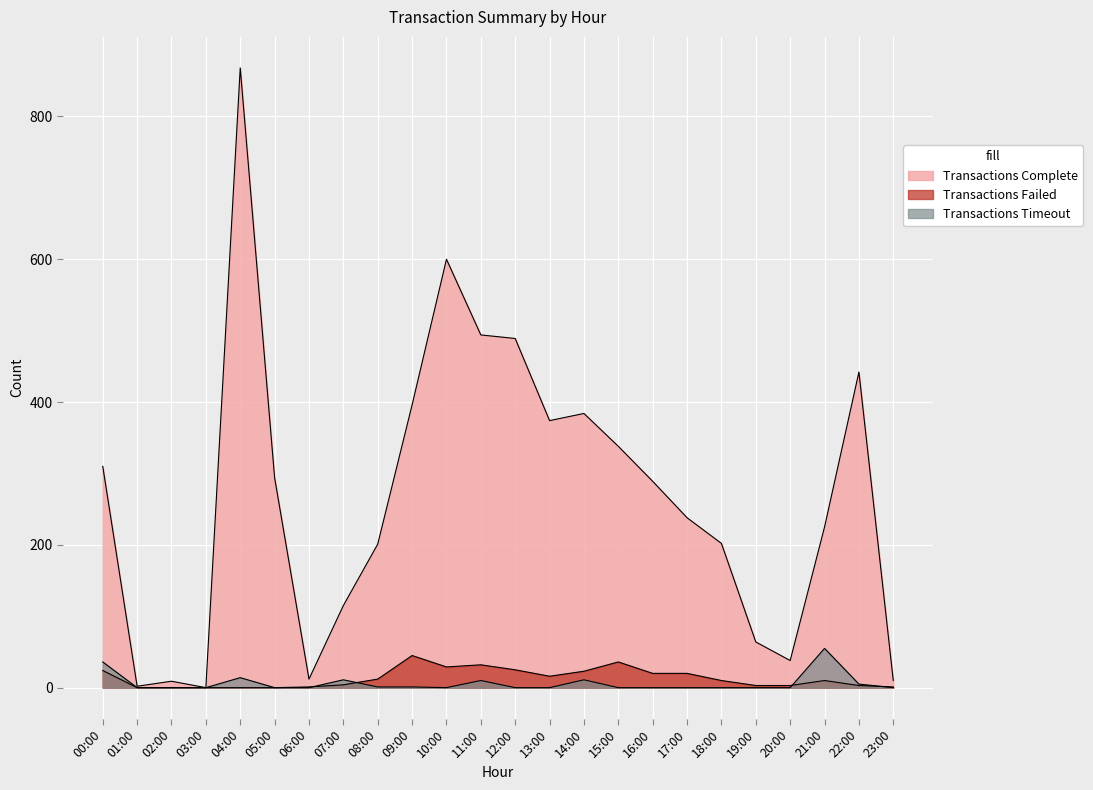

What is the label of the 6th point from the right?

18:00